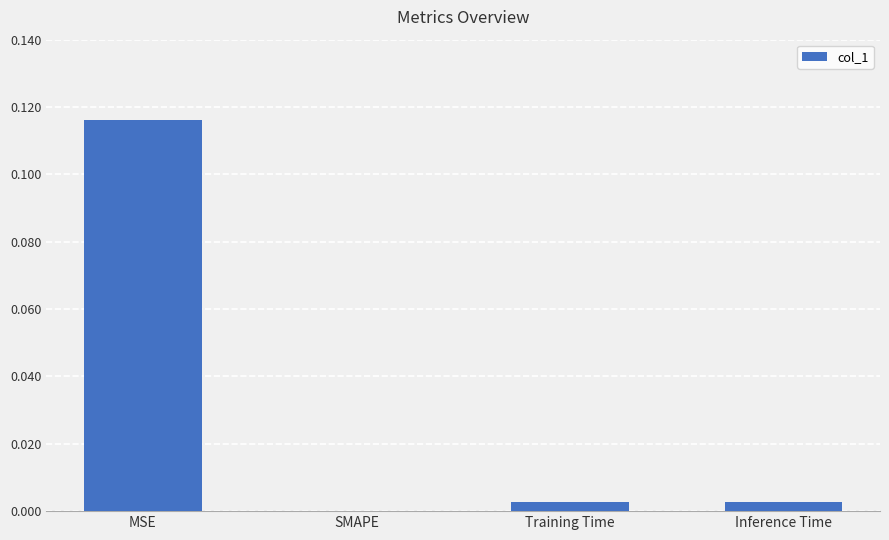

Which has a higher value, MSE or Inference Time?

MSE